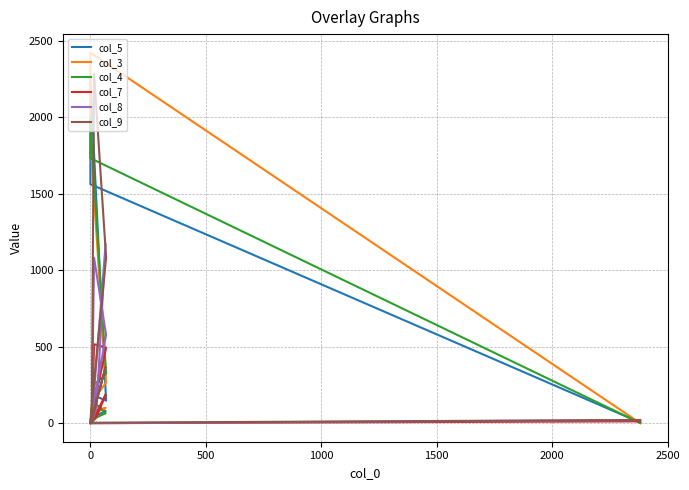

How many lines are shown in the chart?

6